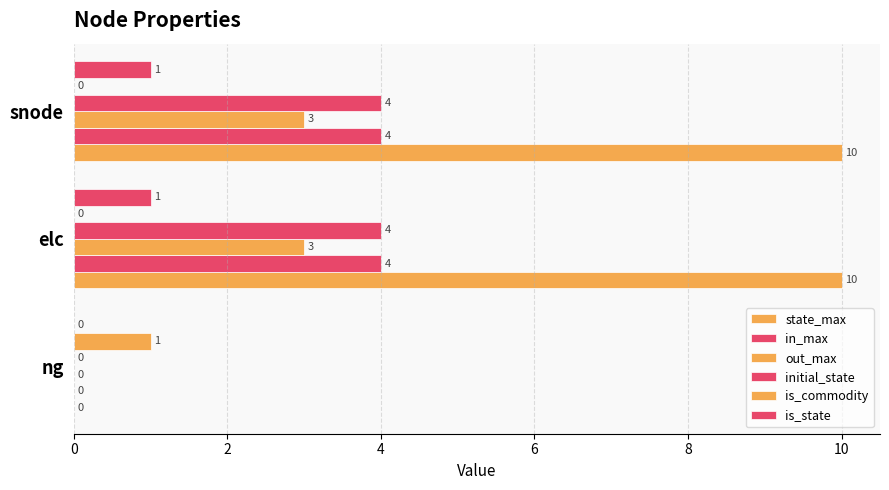

How many positive values does the out_max series have?

2